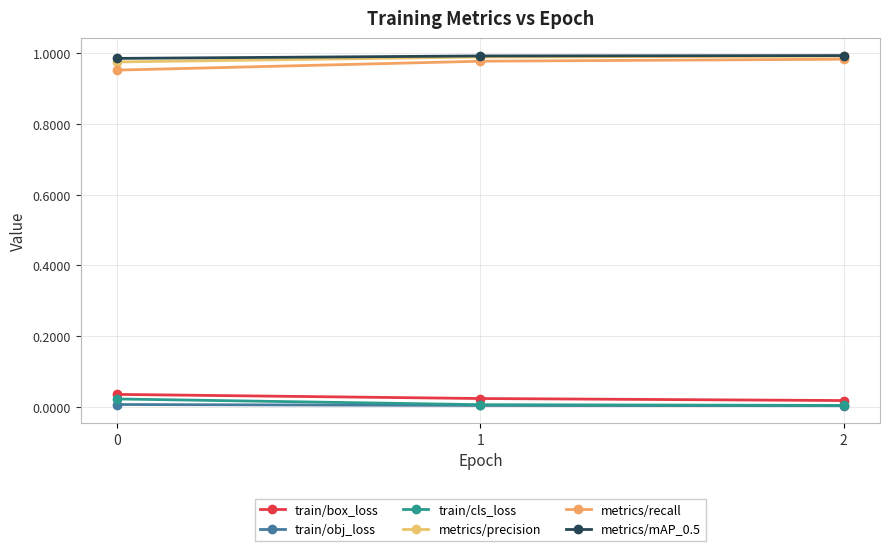

What is the total value across all series at 1?

3.0